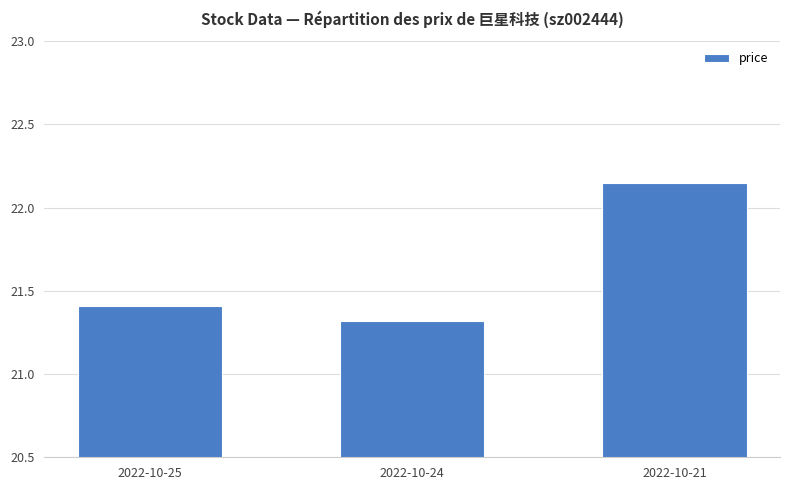

What is the change in value from 2022-10-24 to 2022-10-21?

+0.8